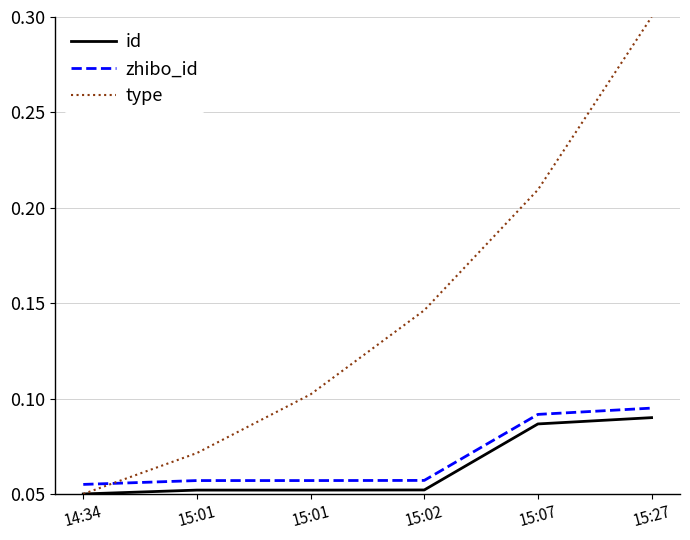

What are all the series names shown in the legend?

id, zhibo_id, type